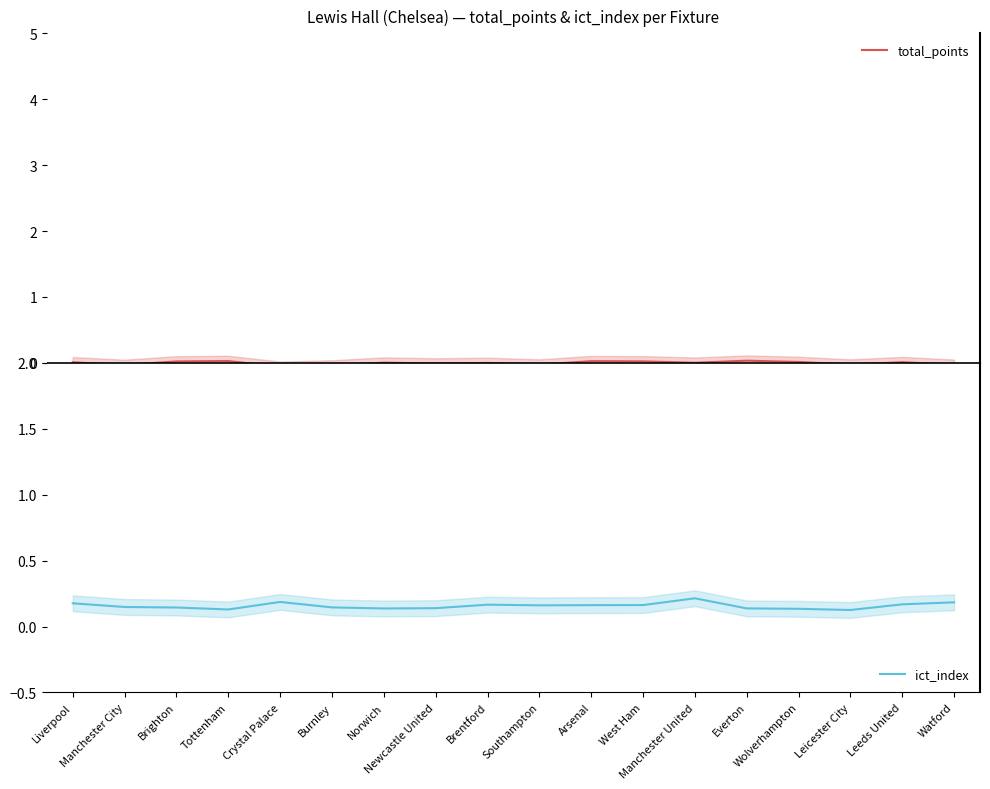

What position from the left is Manchester City?

2